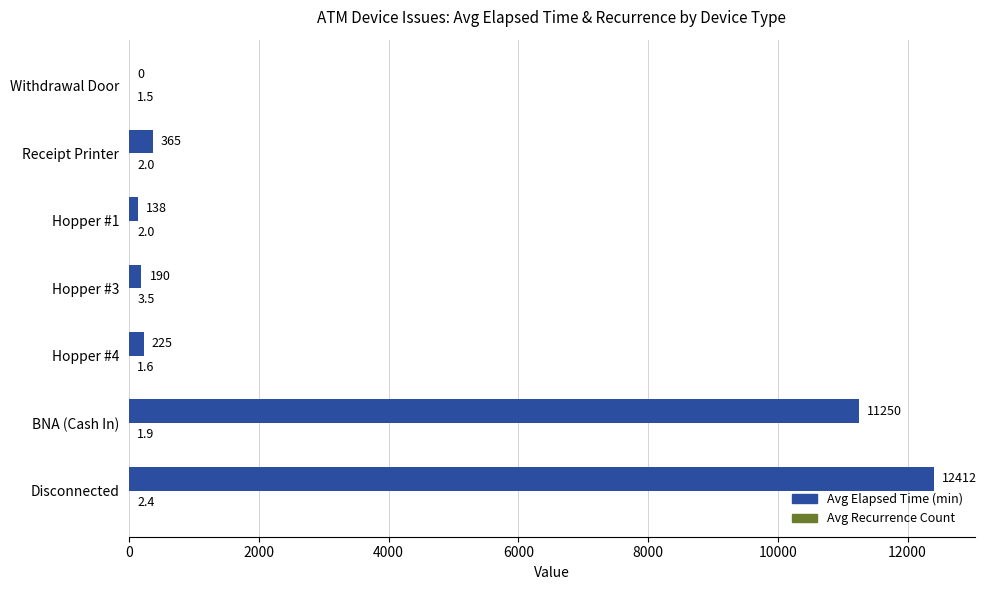

How many categories are shown in the chart?

7